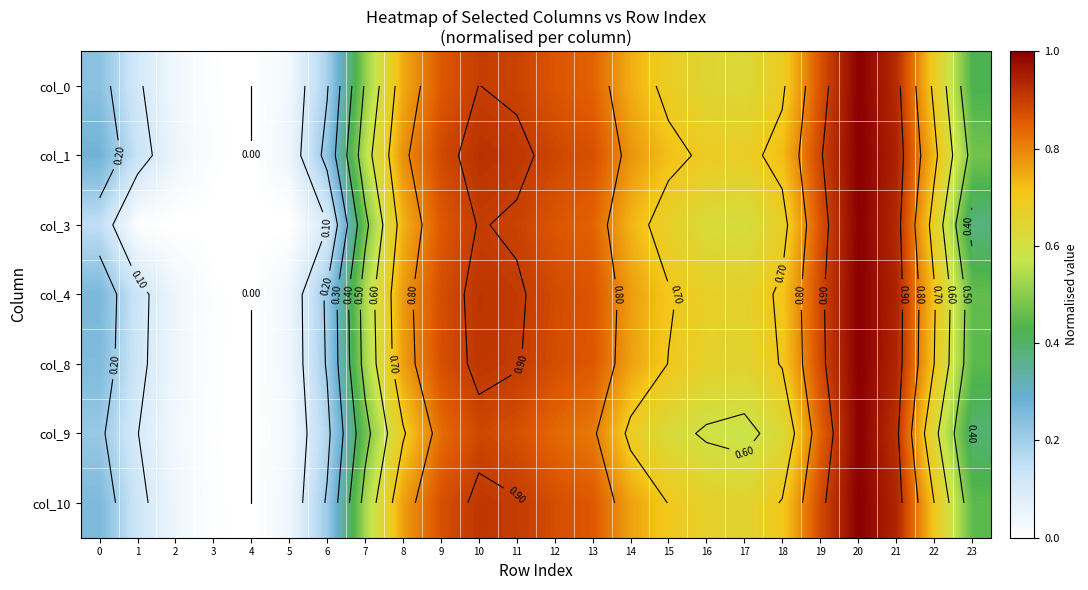

At how many categories does at least one series exceed 0?

24